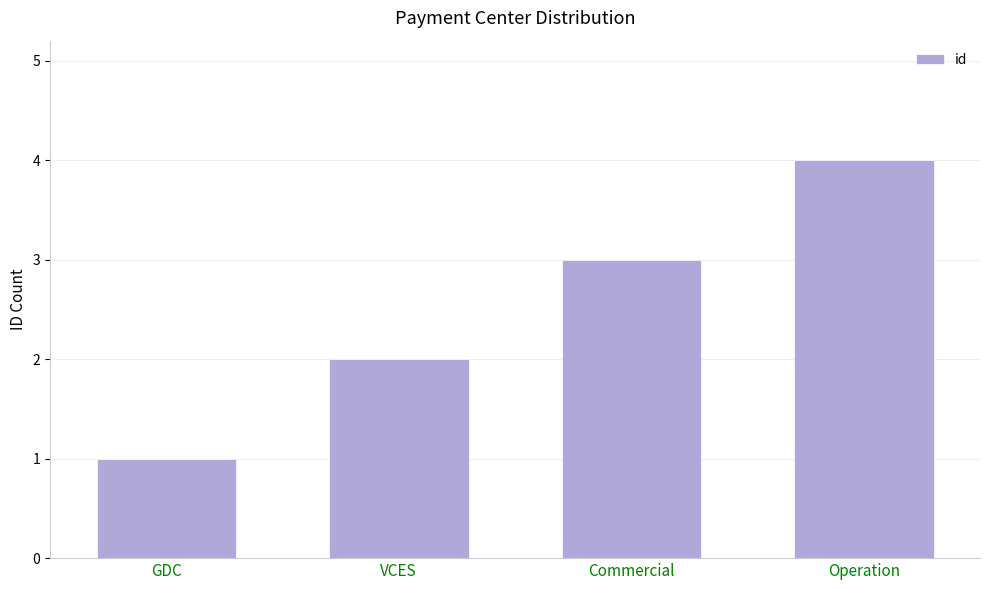

What is the label of the 4th bar from the right?

GDC